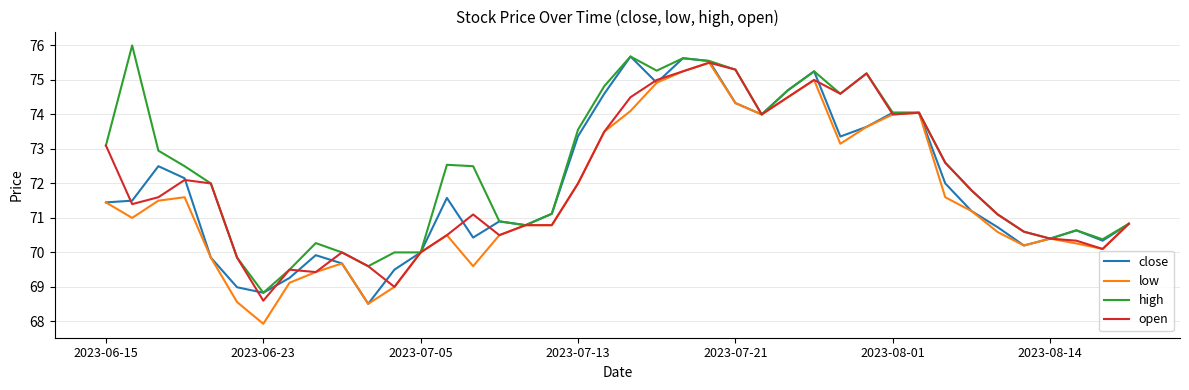

Count the number of data series in this chart.

4